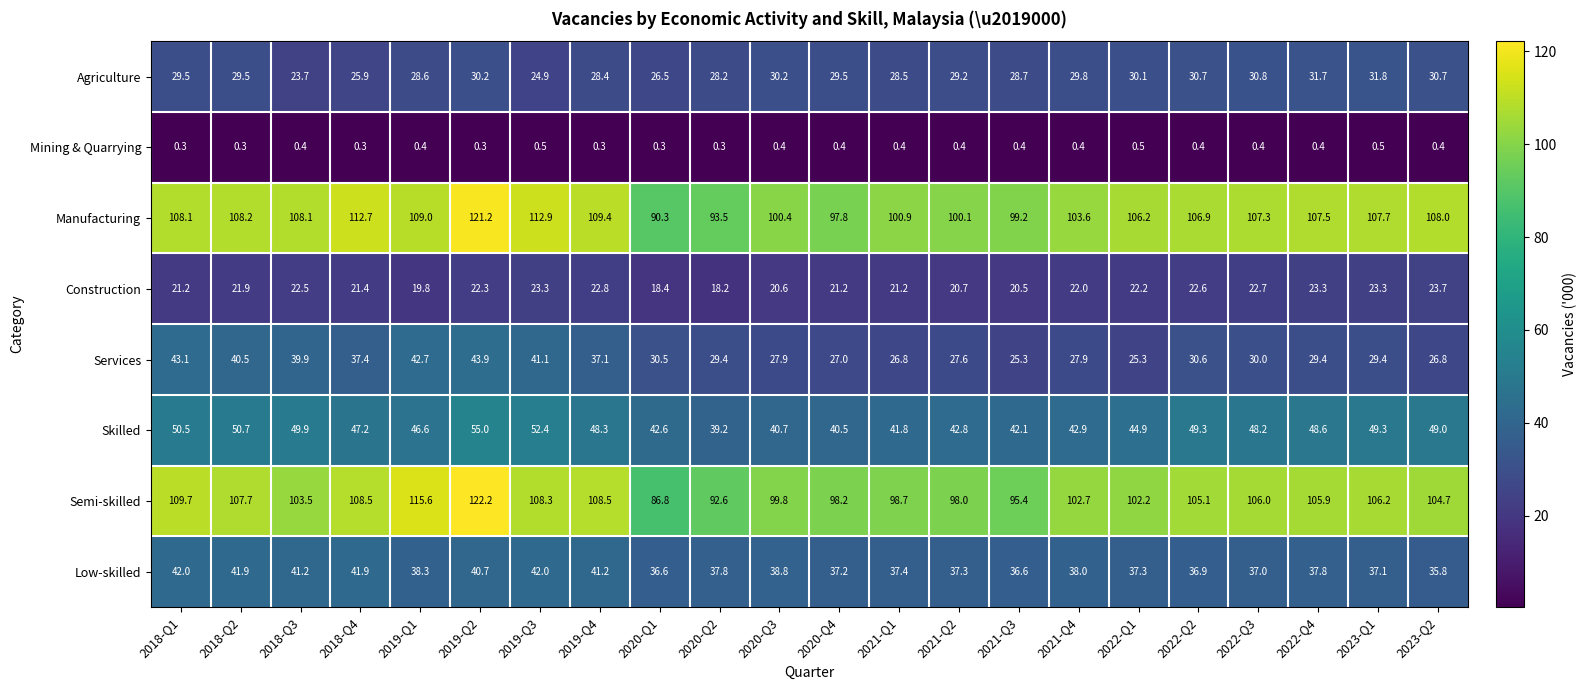

Which series has the largest total across all categories?

Manufacturing